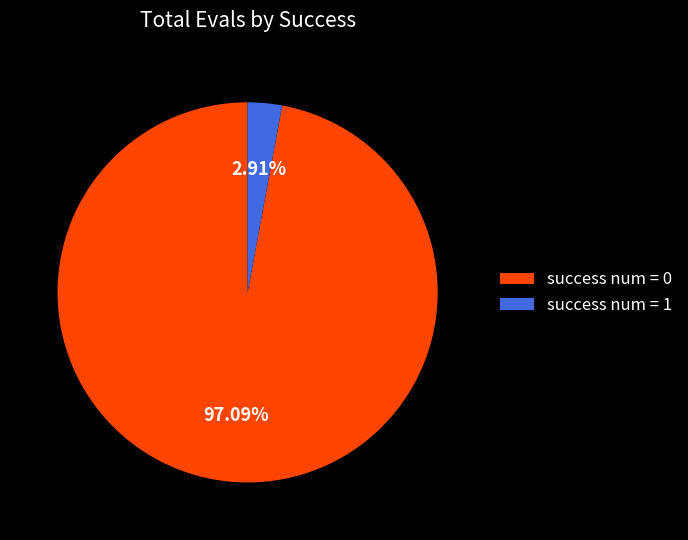

Do success num = 0 and success num = 1 together represent more than half of the pie?

Yes